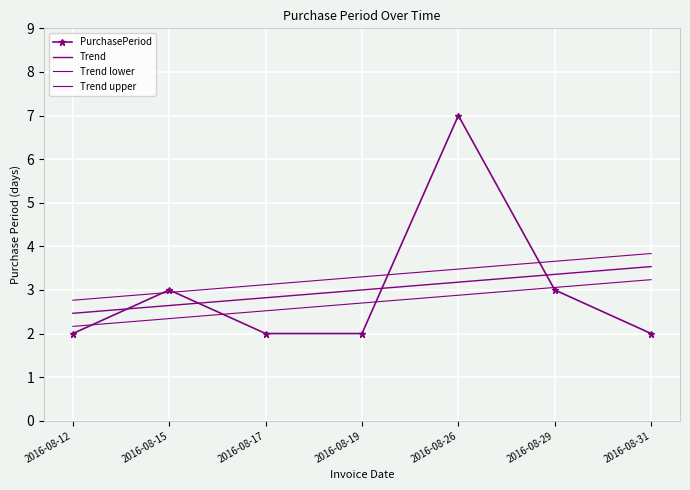

True or false: Trend upper has a value of 2.8 at 2016-08-12.

True